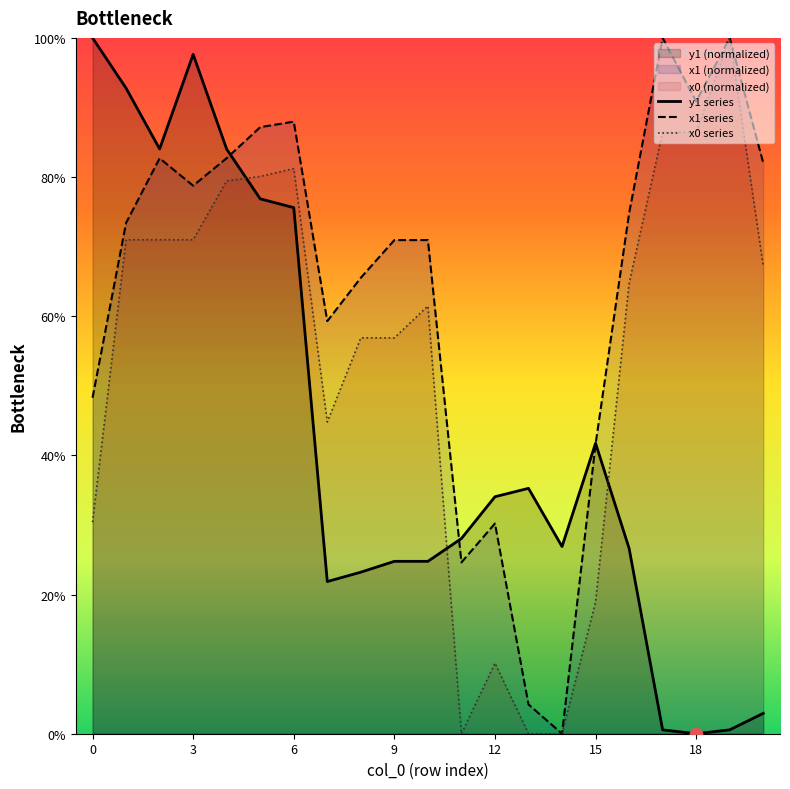

What is the total value across all series at 17?

187.0